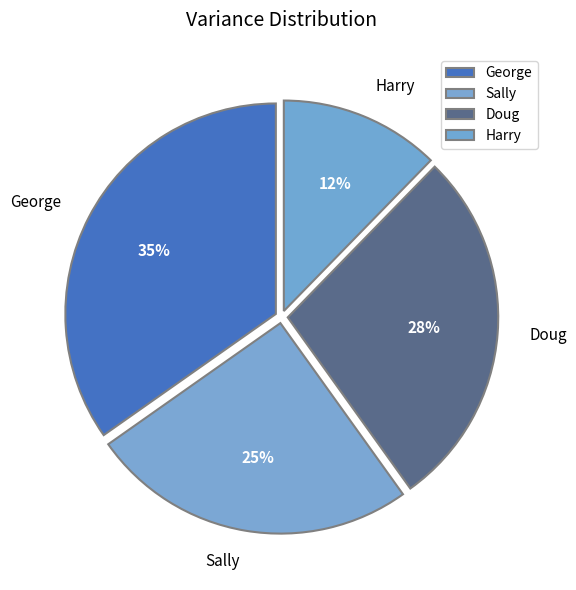

How many segments does this pie chart have?

4